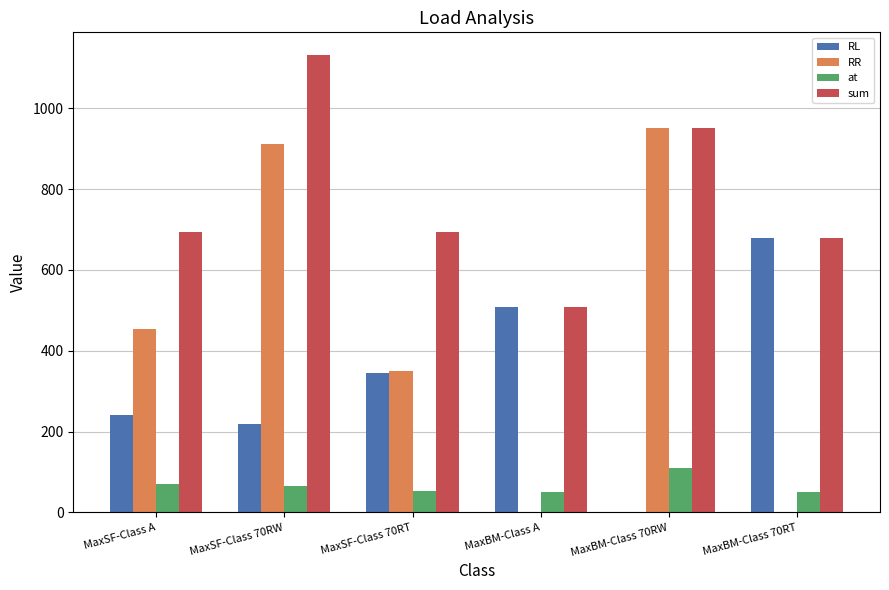

Which series has the largest total across all categories?

sum